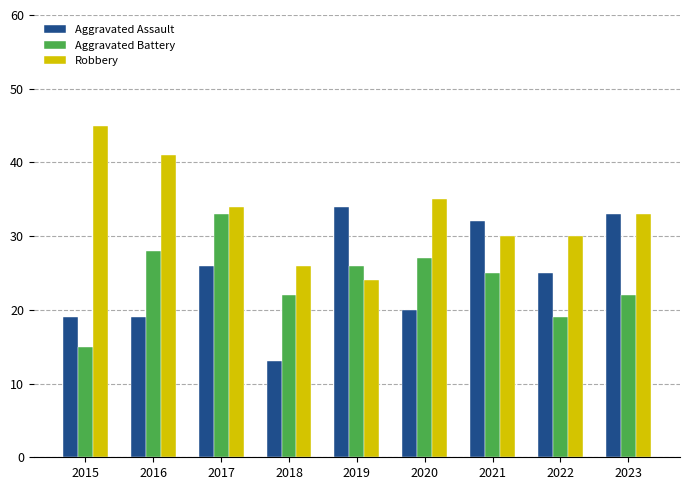

The Robbery series shows 54 at 2017. True or false?

False